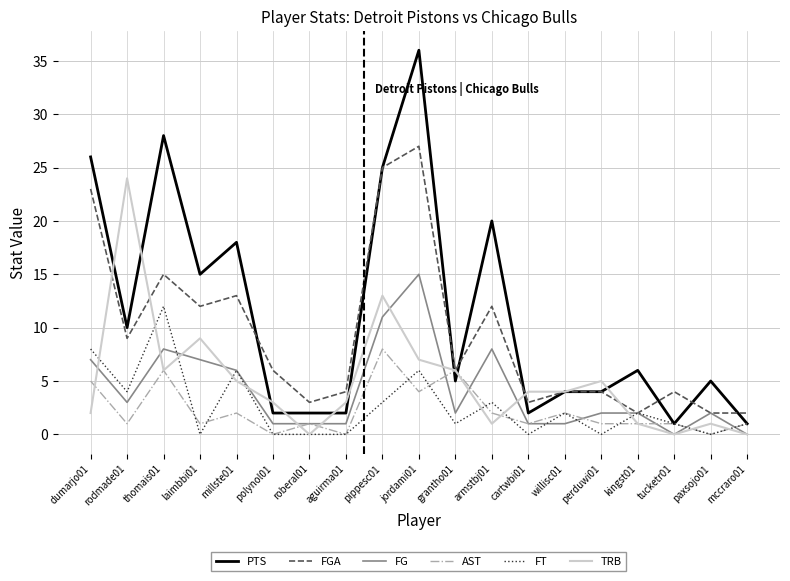

Which category has the highest value across all series?

jordami01